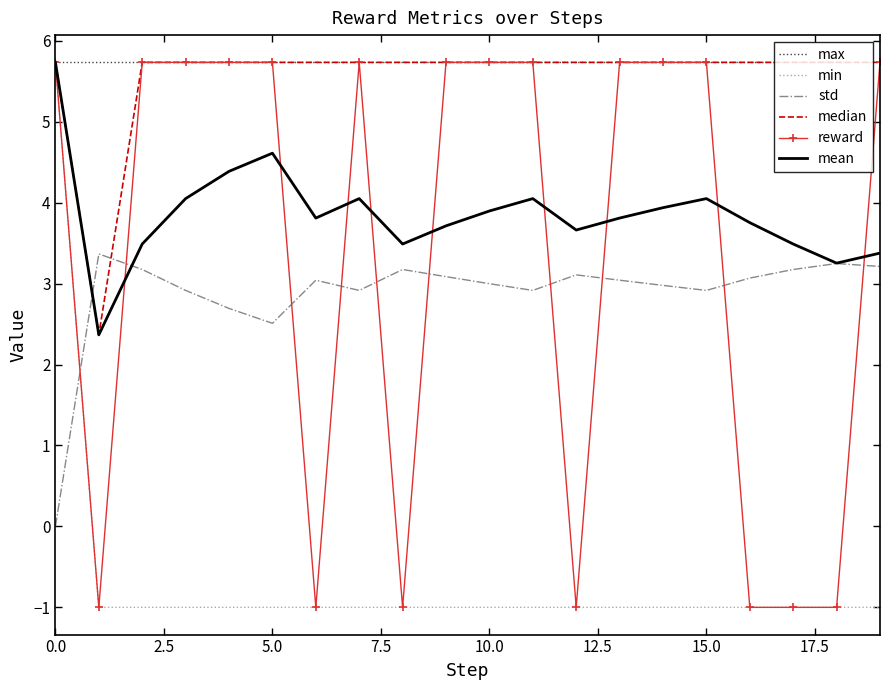

What is the highest value of the min series?

5.7